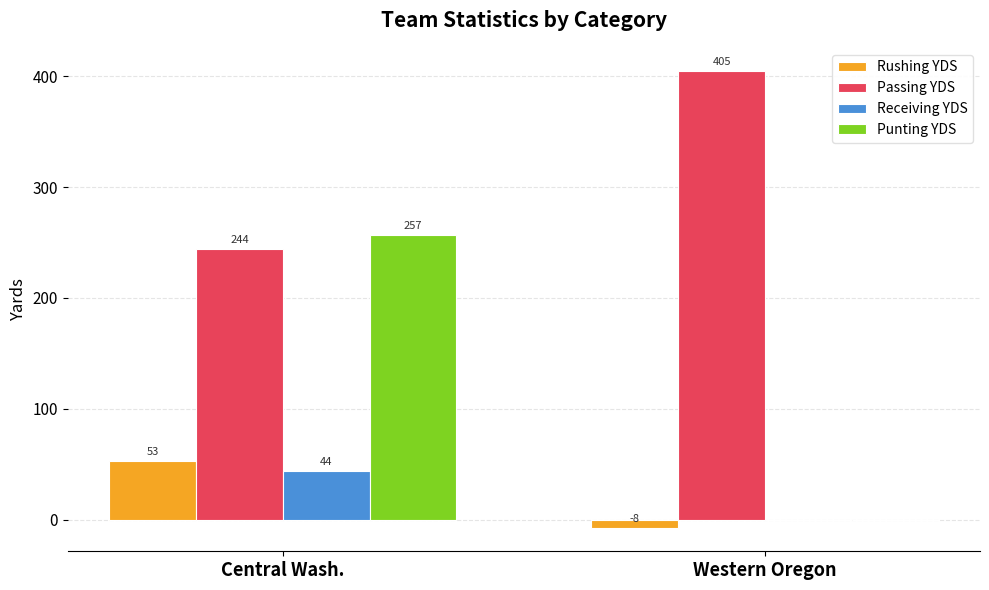

How many distinct data groups are displayed?

4